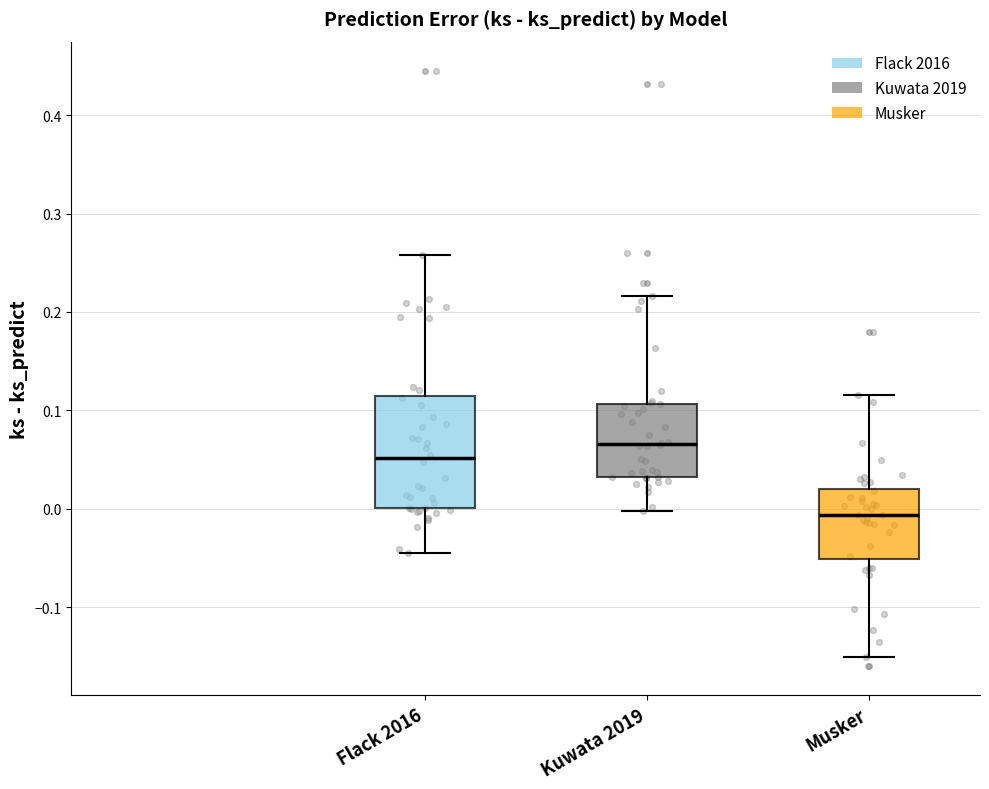

Which box's median line is the highest?

Kuwata 2019